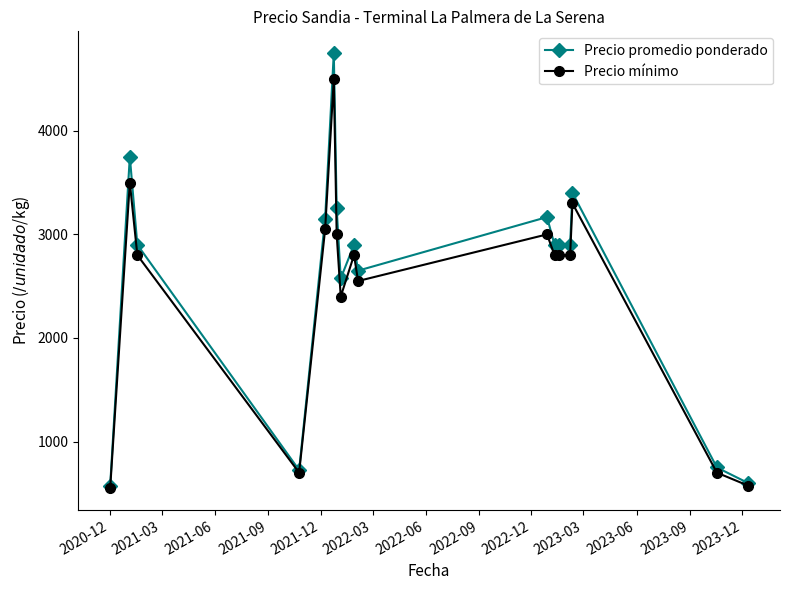

What is the lowest value of the Precio mínimo series?

550